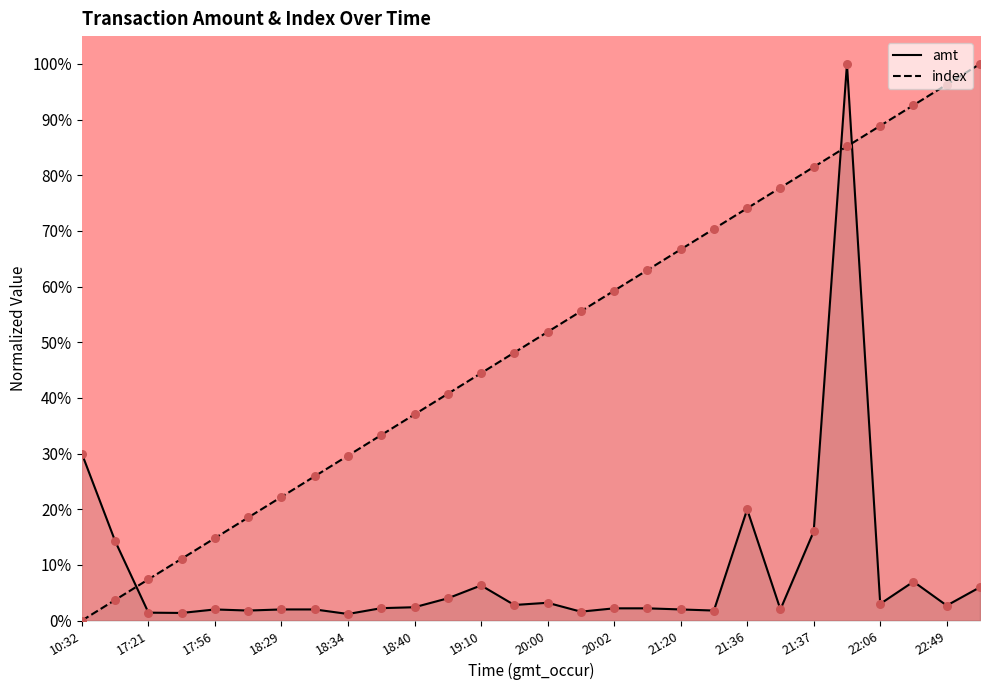

Which series has the largest Y range (max minus min)?

index